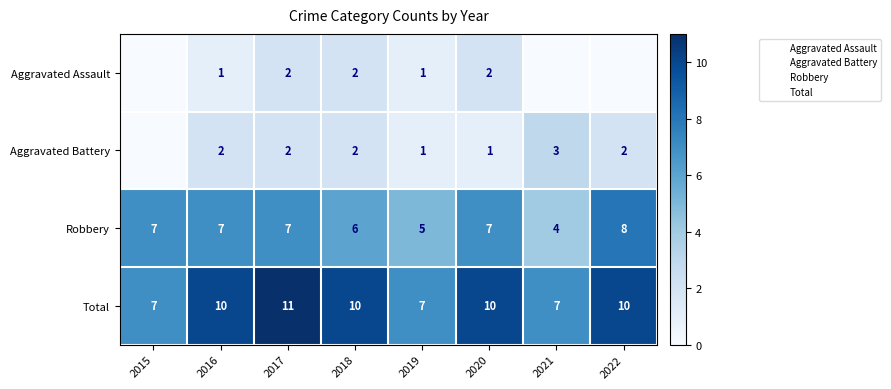

What is the difference between the maximum and second lowest values in the Robbery series?

3